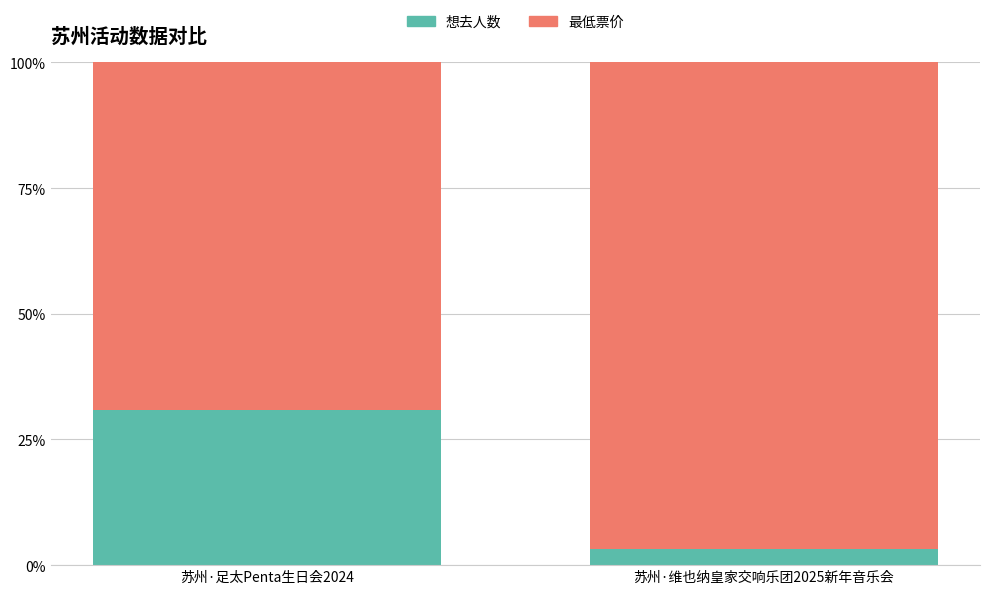

What is the approximate value of 想去人数 at 苏州·足太Penta生日会2024?

30.9